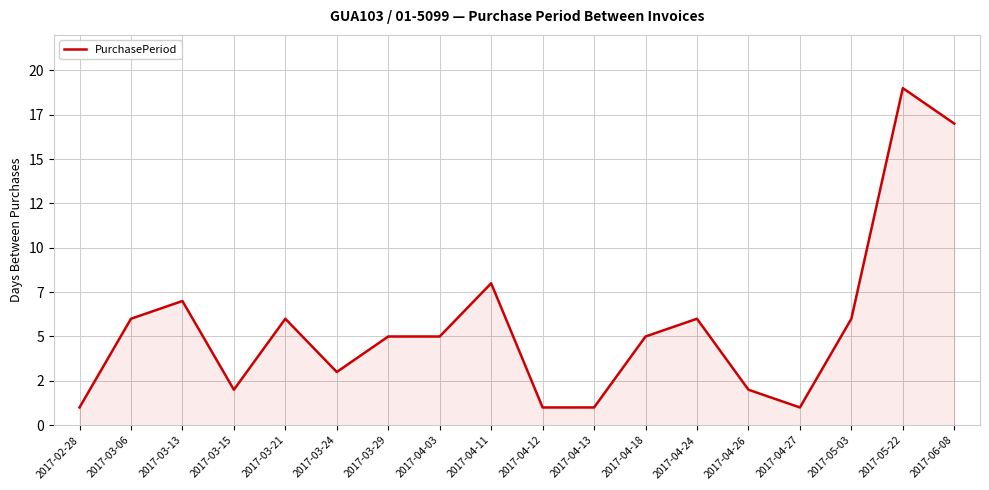

Does the chart display data point markers on the line(s)?

No